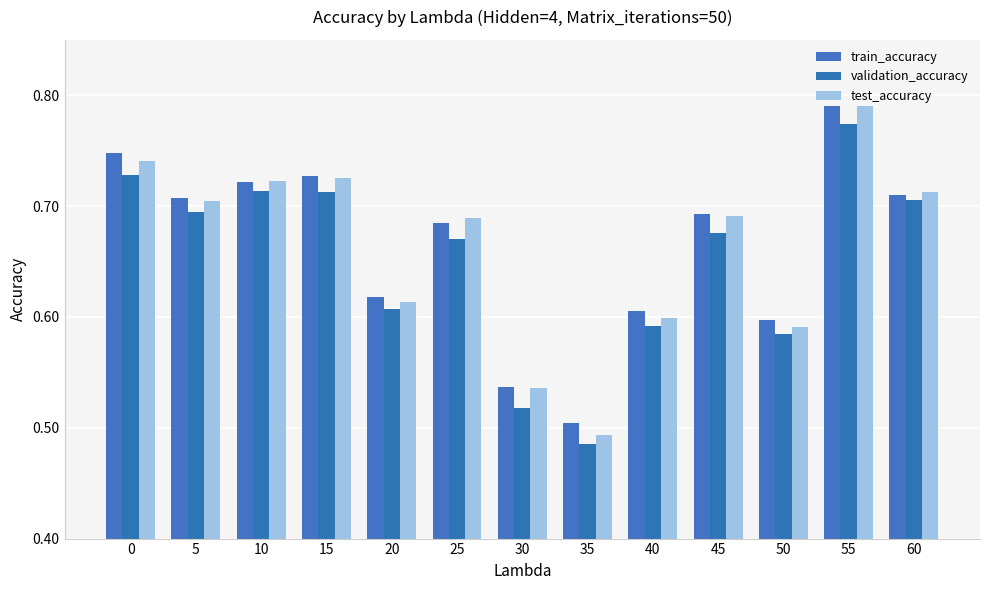

At 40, list the series in order from smallest to largest.

validation_accuracy, test_accuracy, train_accuracy